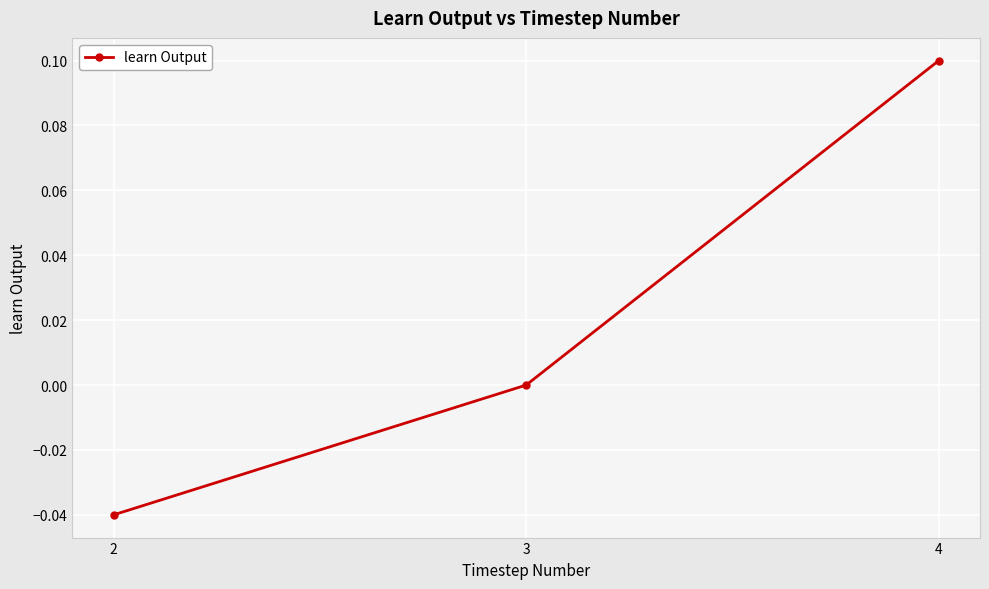

List the labels in order of value, smallest first.

2, 3, 4